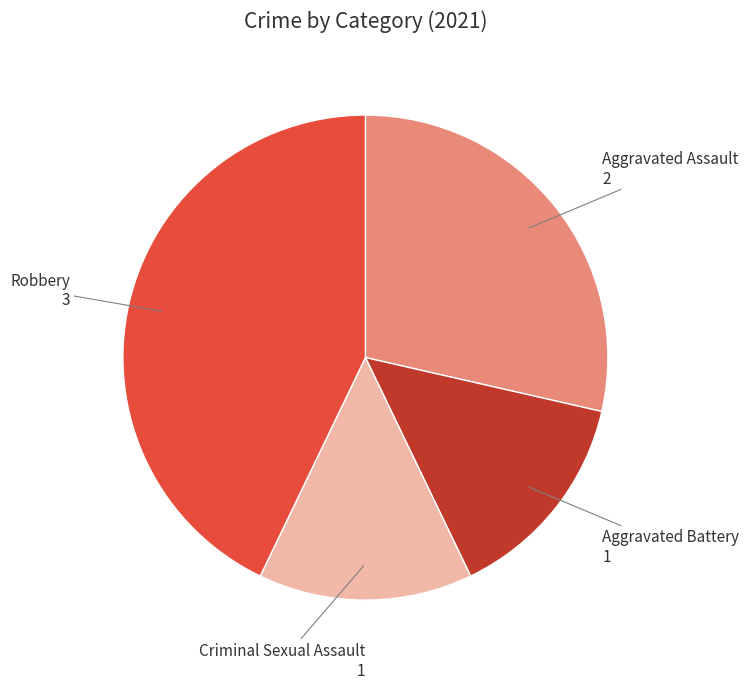

How many slices are in this pie chart?

4